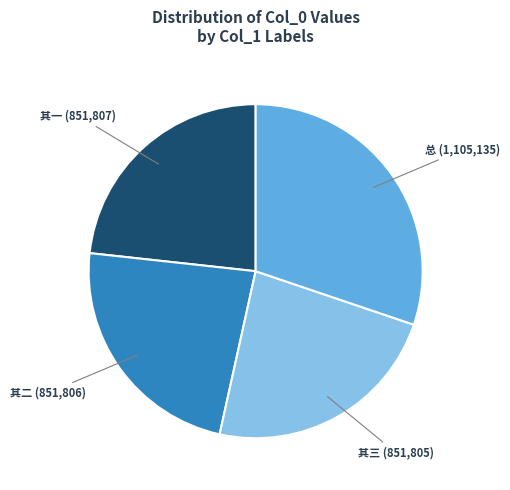

Is there any slice that represents more than half of the pie?

No